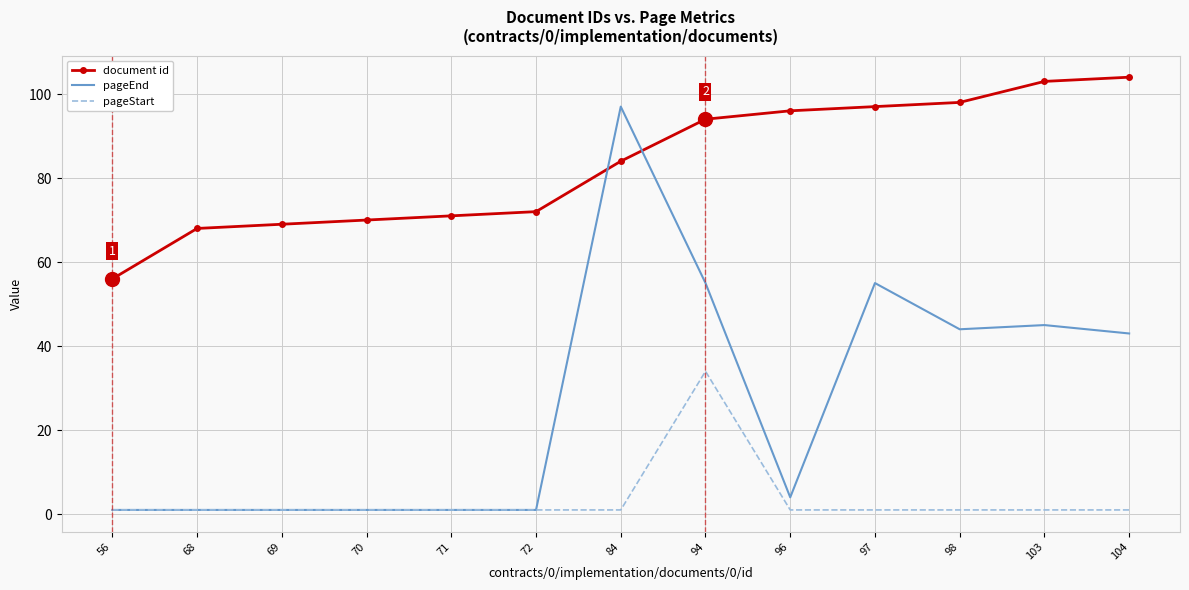

Is it true that pageEnd equals 44 at 98?

True